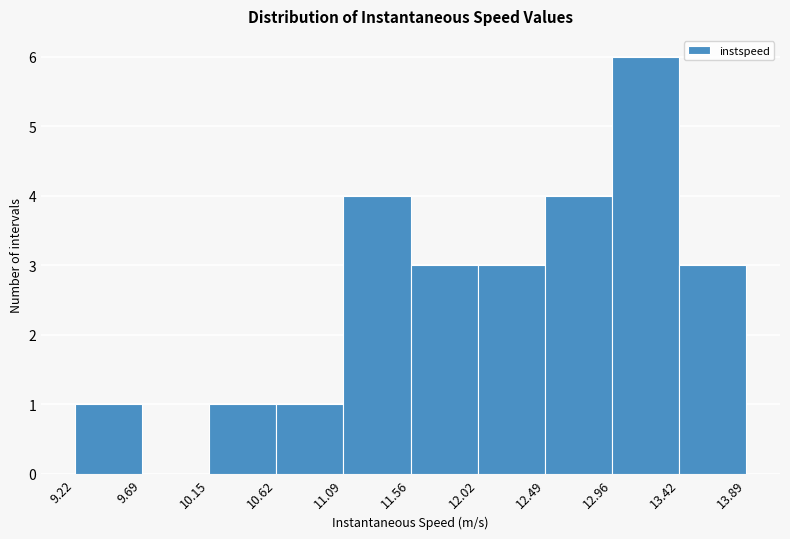

How tall is the bar that spans 9.22 to 9.69 on the x-axis? The values are not printed on the chart, so give them approximately, as read against the axis.

1